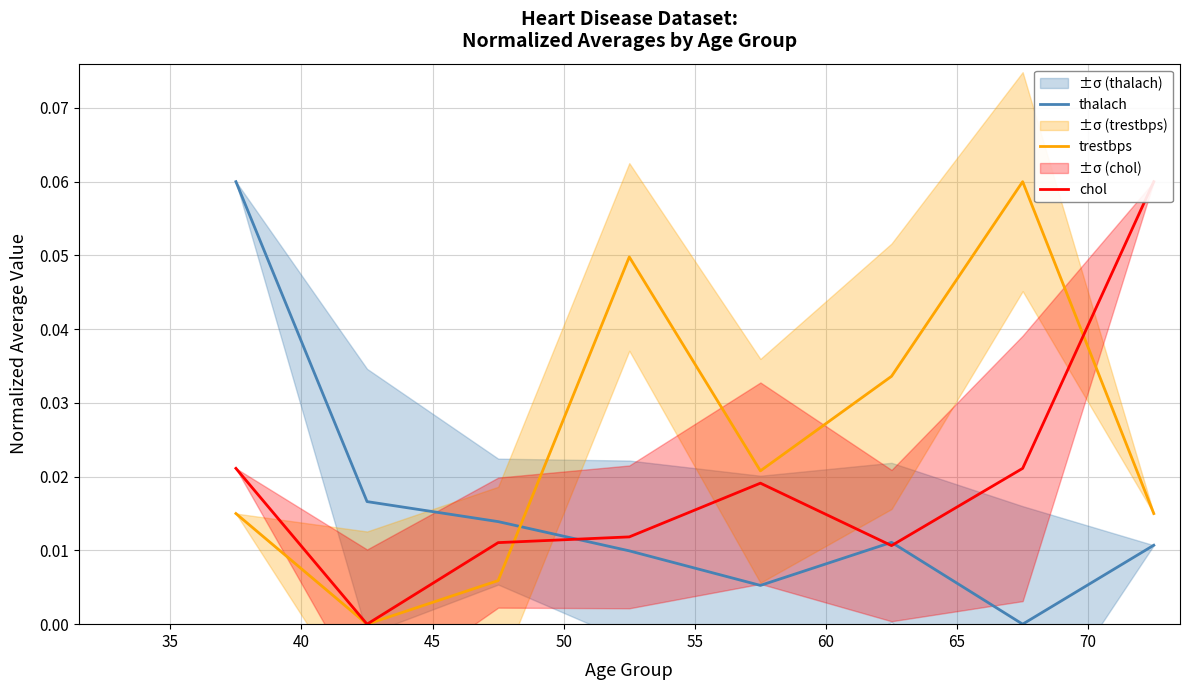

Rank the series by their maximum value, from highest to lowest.

thalach, trestbps, chol